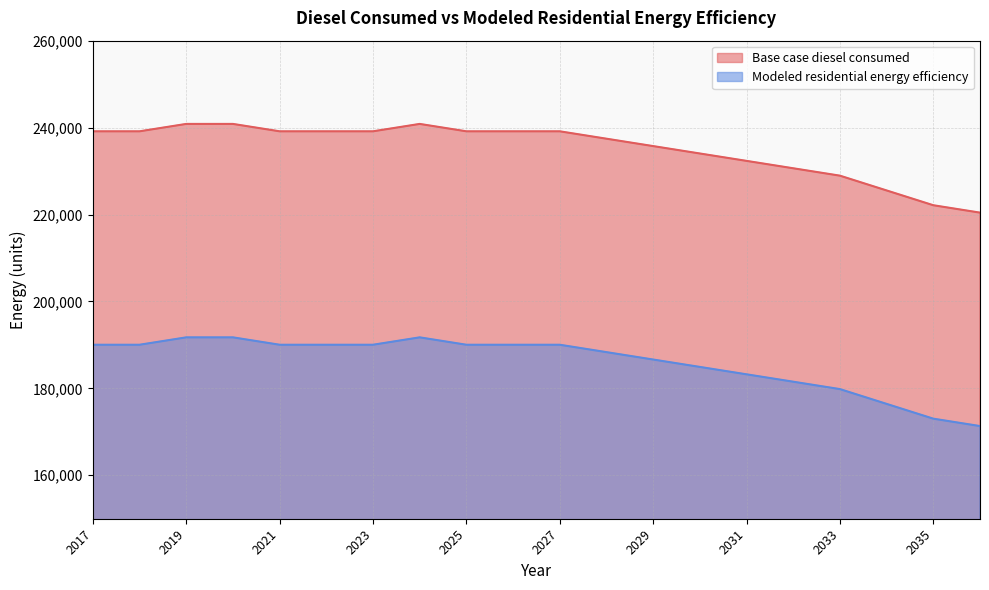

What is the average value of the Modeled residential energy efficiency series?

186035.6